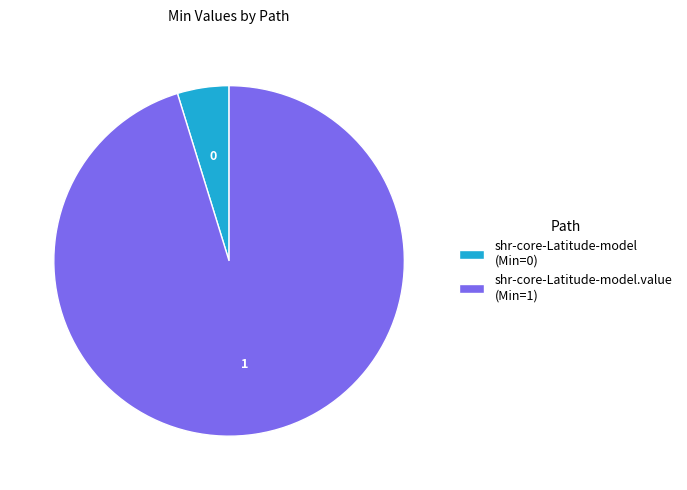

Do shr-core-Latitude-model.value (Min=1) and shr-core-Latitude-model (Min=0) together represent more than half of the pie?

Yes